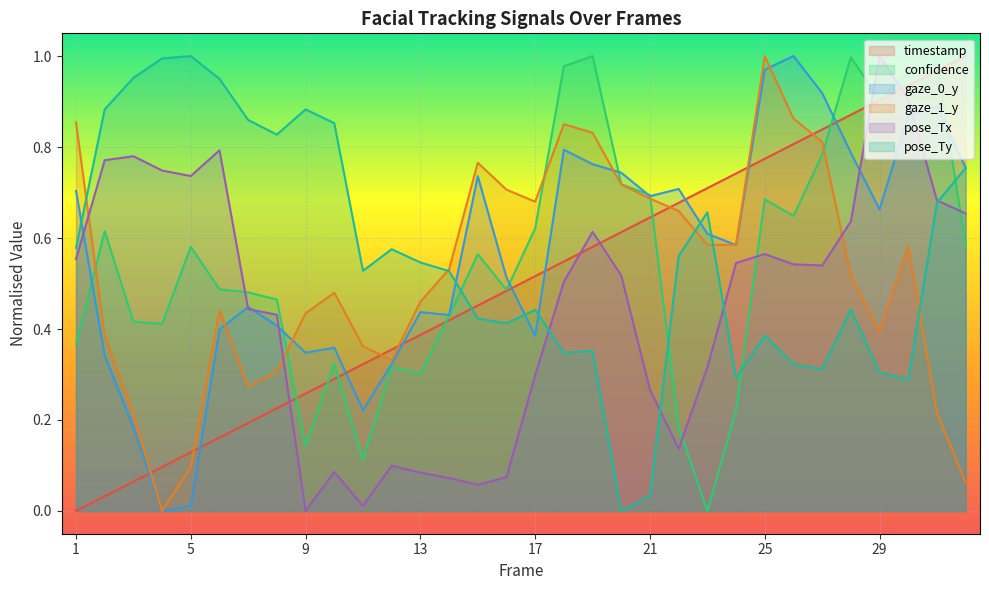

Where is the first local minimum for gaze_1_y?

4